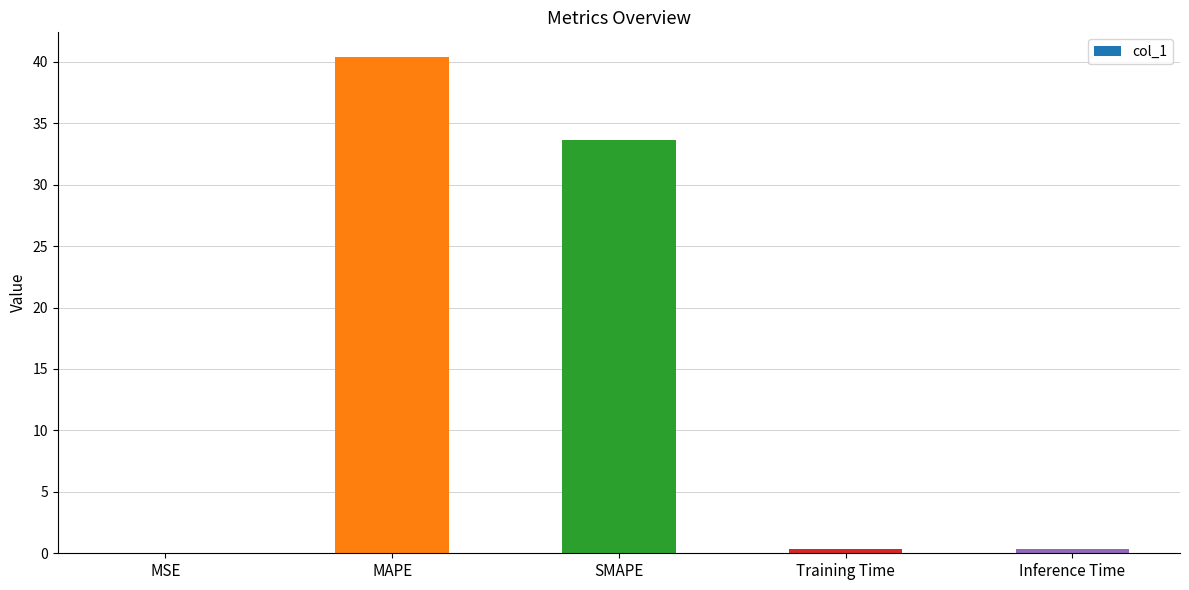

What is the approximate value at SMAPE?

33.6